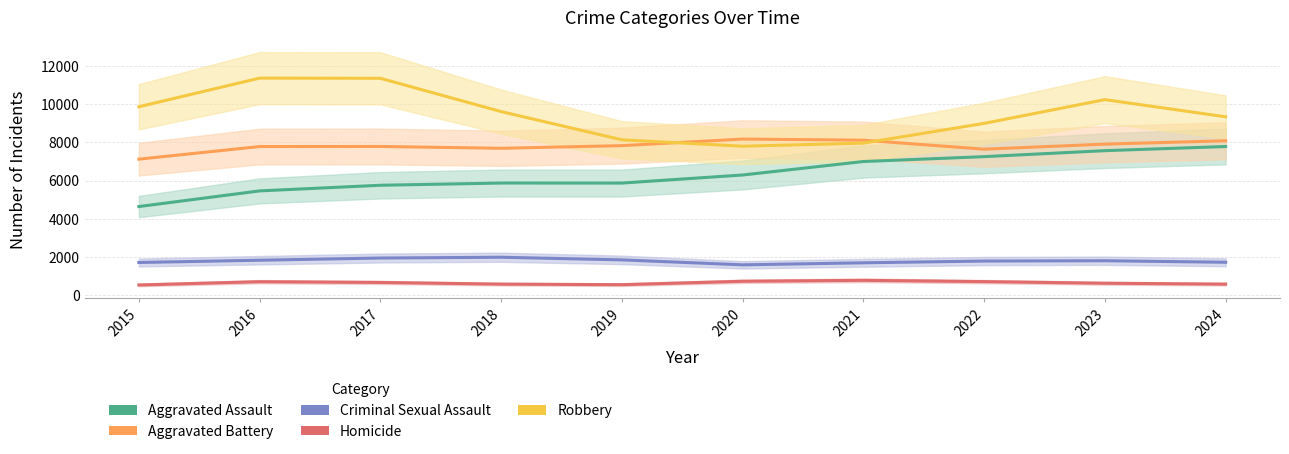

How many data points in Aggravated Battery are above 7822?

5